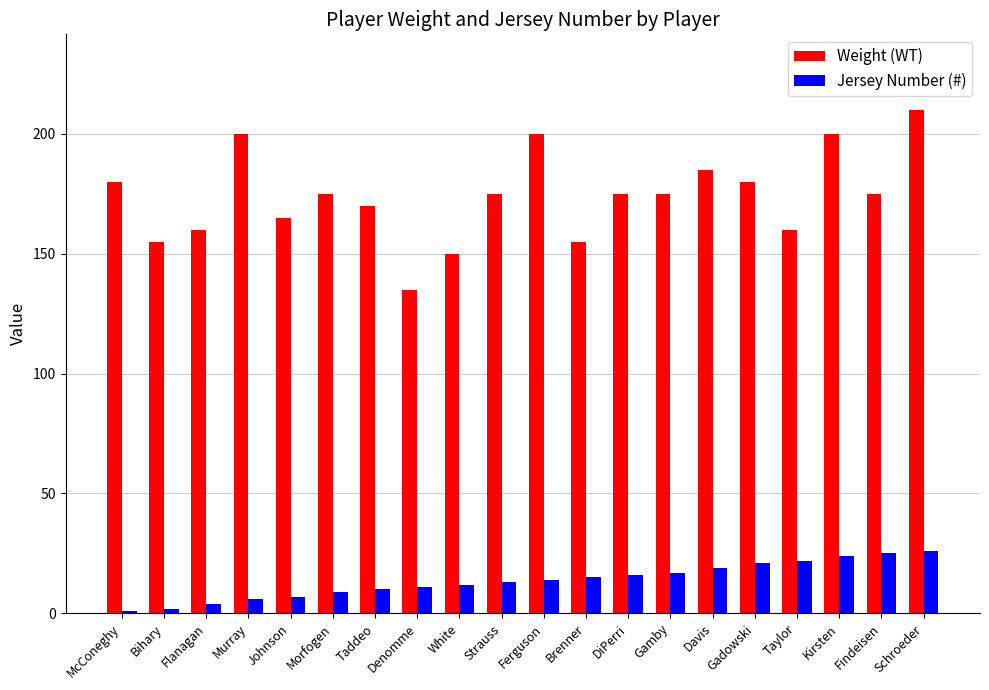

Is the value of Weight (WT) at Schroeder greater than the value of Jersey Number (#) at Strauss?

Yes